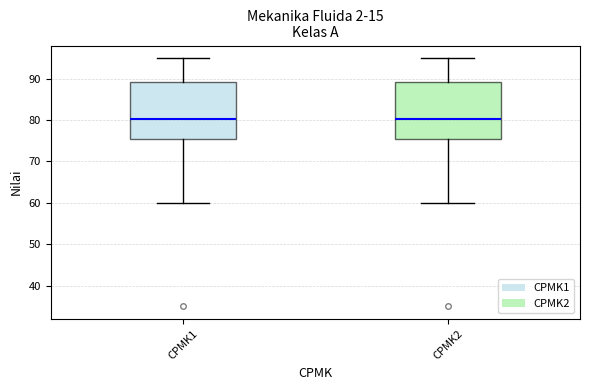

Reading left to right, read every box against the y-axis: the position of its median line, the range the box covers, and the ends of its whiskers. The values are not printed on the chart, so give them approximately, as read against the axis.

CPMK1: median 80, box 76 to 89, whiskers 60 to 95
CPMK2: median 80, box 76 to 89, whiskers 60 to 95